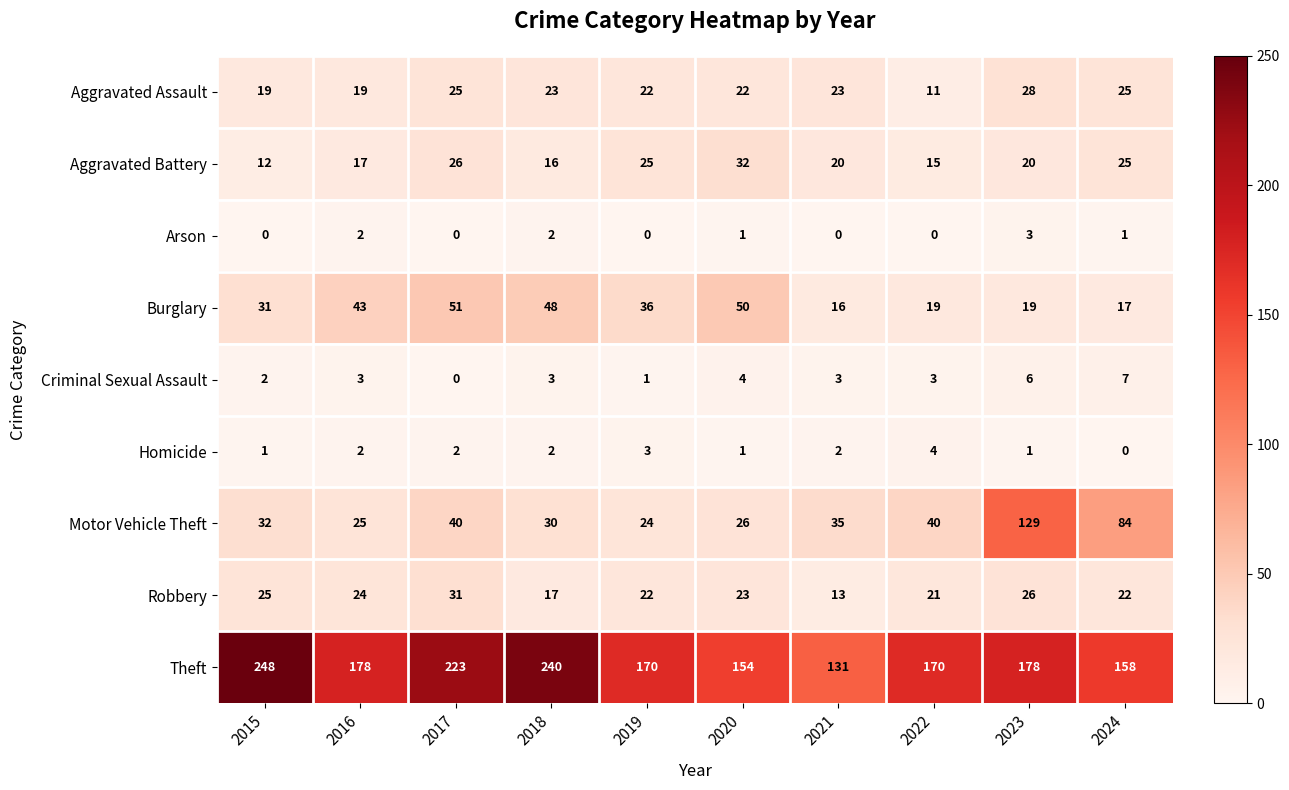

What is the average value of the Aggravated Battery series?

21